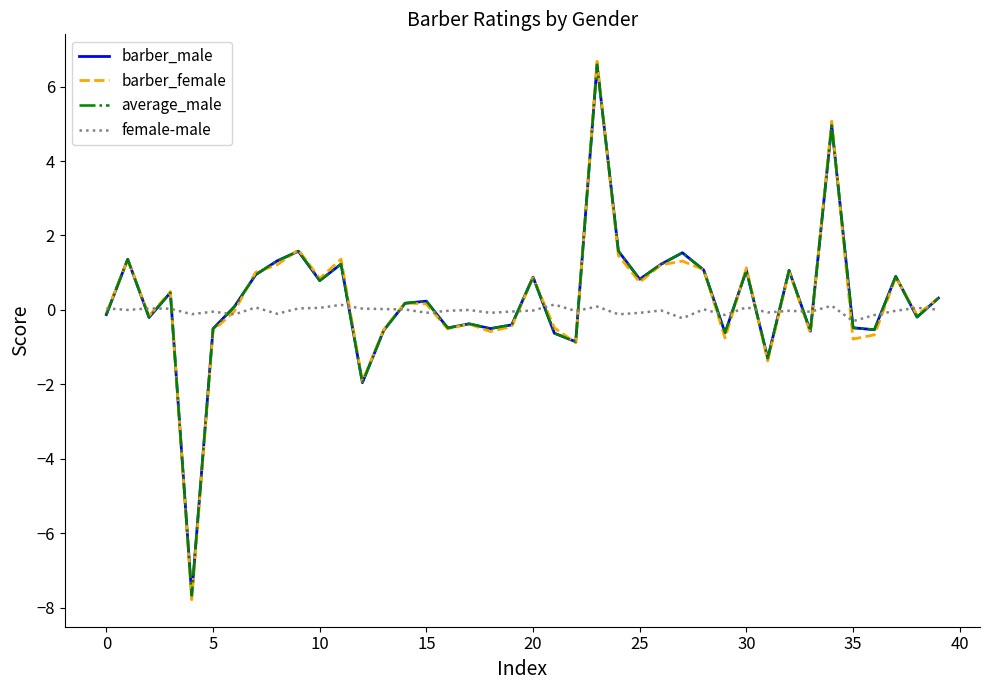

What is the minimum value shown in the chart?

-7.8